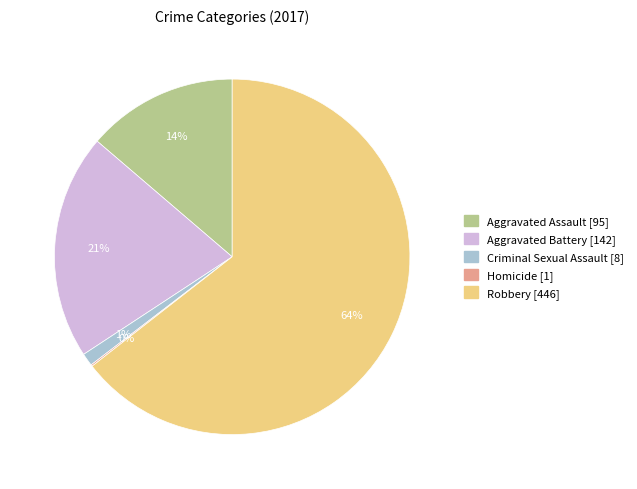

Is there a majority slice in this chart?

Yes